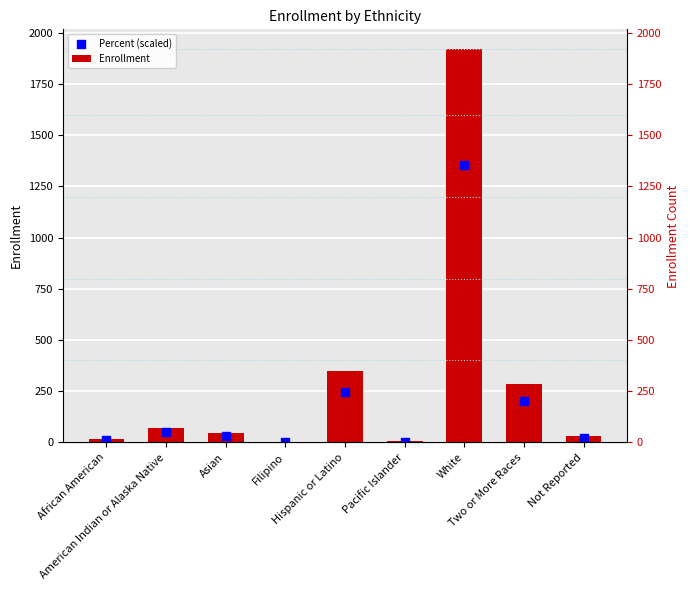

Which series has the largest Y range (max minus min)?

Enrollment